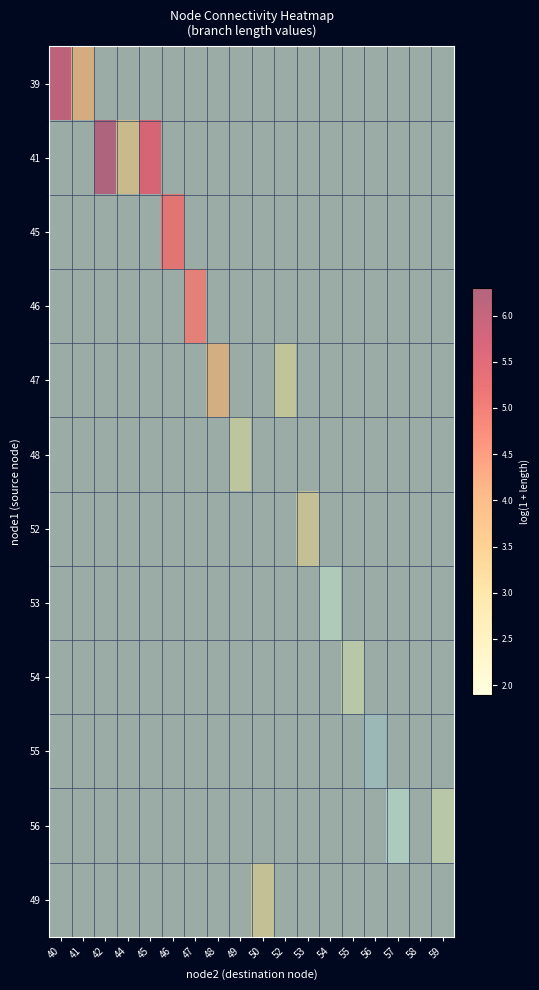

What is the spread (max minus min) of values at 57?

2.0